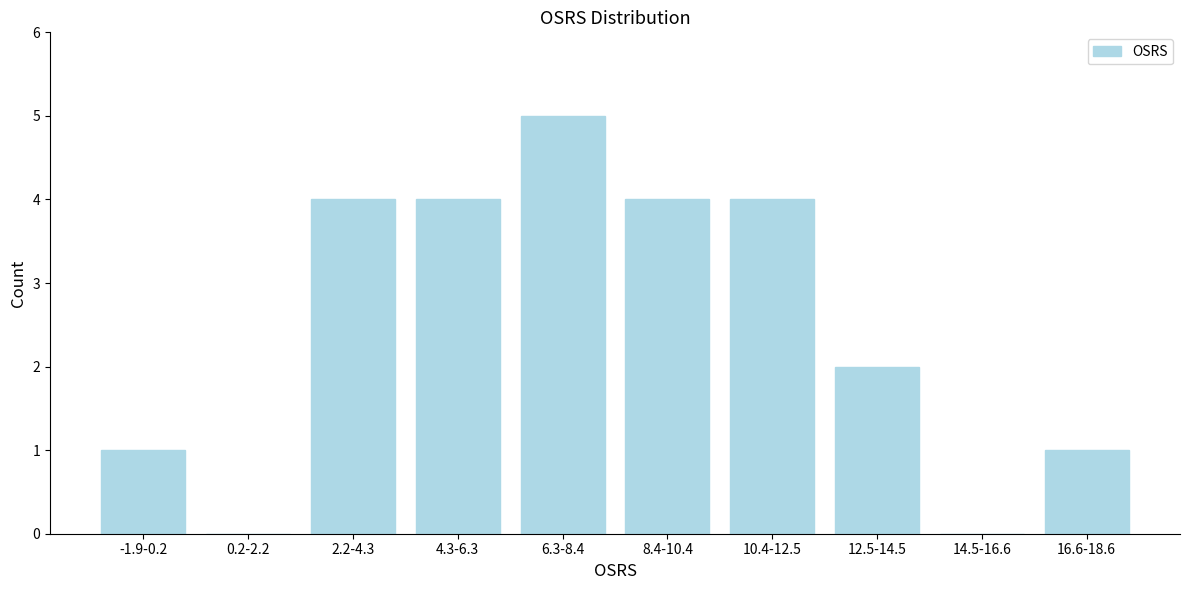

Reading right to left, what are all the values shown in this chart?

16.6-18.6=1	14.5-16.6=0	12.5-14.5=2	10.4-12.5=4	8.4-10.4=4	6.3-8.4=5	4.3-6.3=4	2.2-4.3=4	0.2-2.2=0	-1.9-0.2=1